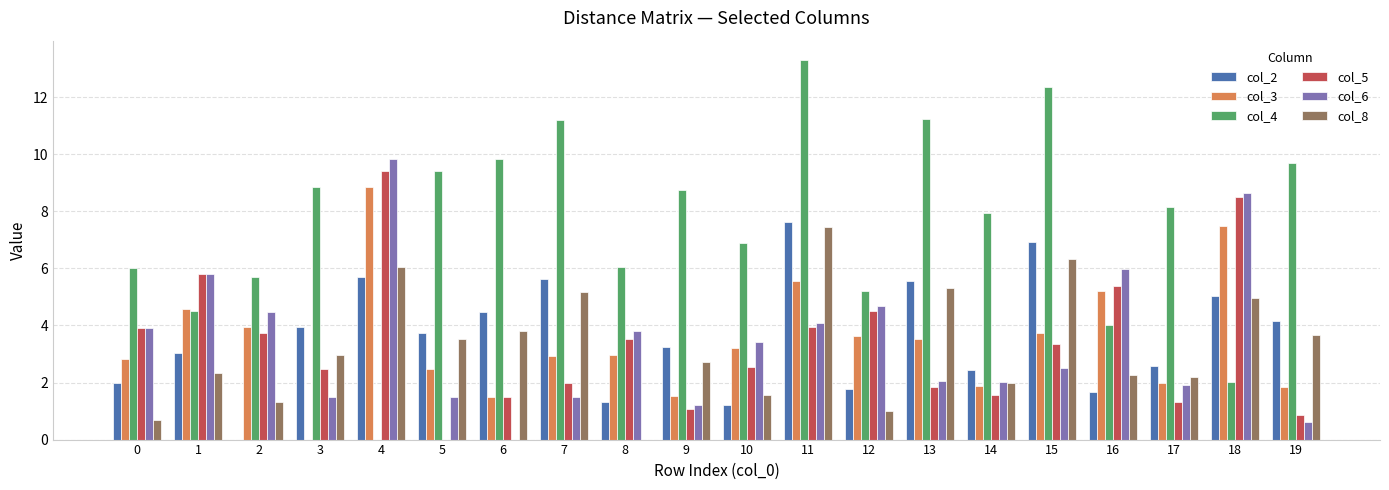

True or false: col_3 has a value of 3.0 at 8.

True